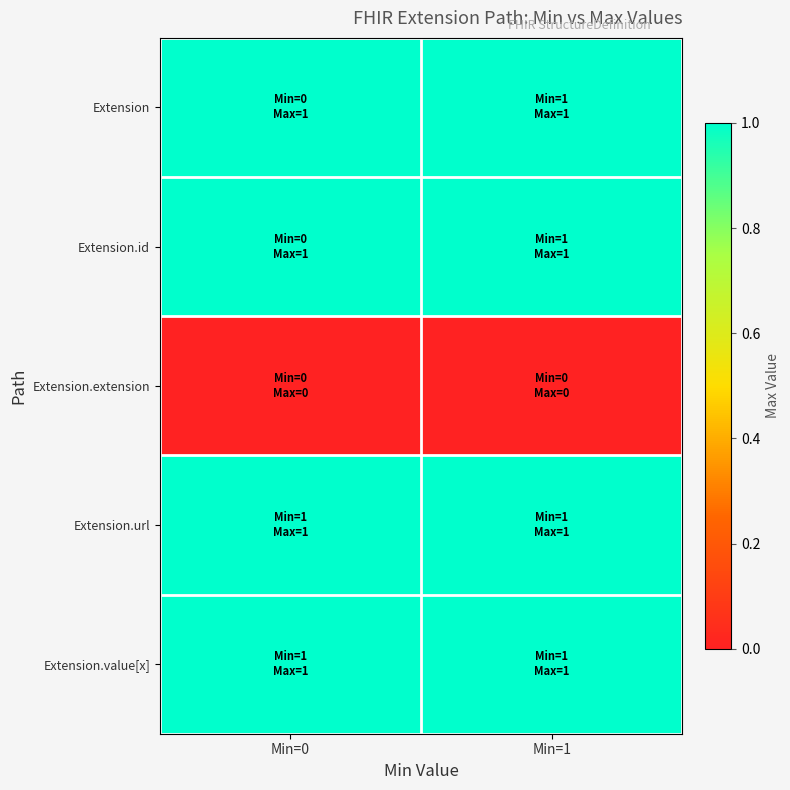

What is the total value across all series at Min=1?

4